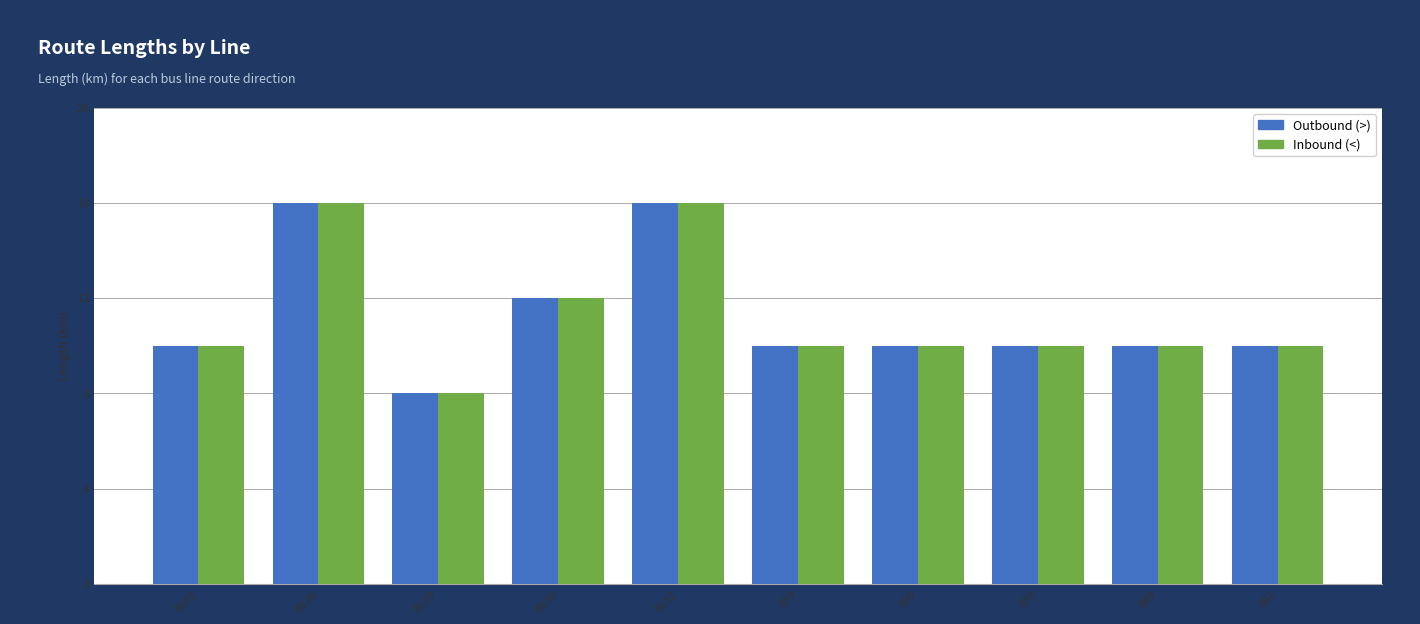

What is the sum of all Inbound (<) values?

112